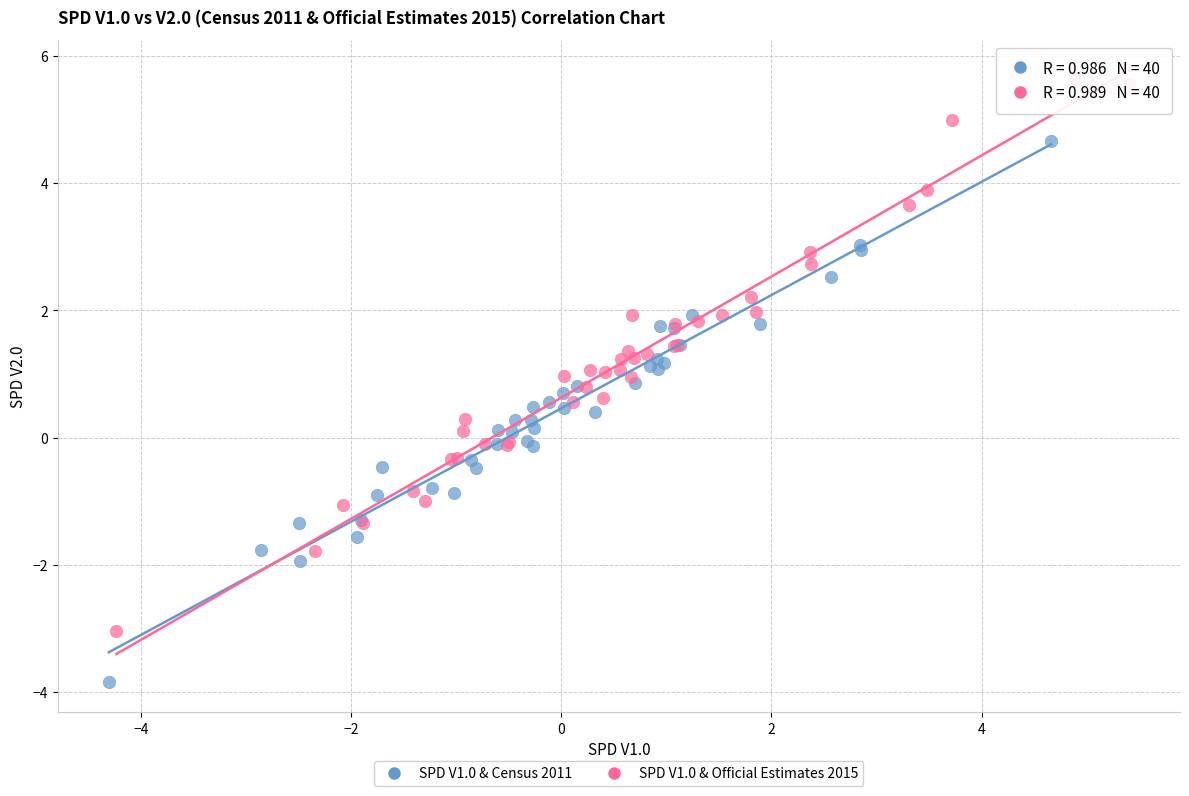

What are all the series names shown in the legend?

SPD V1.0 & Census 2011, SPD V1.0 & Official Estimates 2015